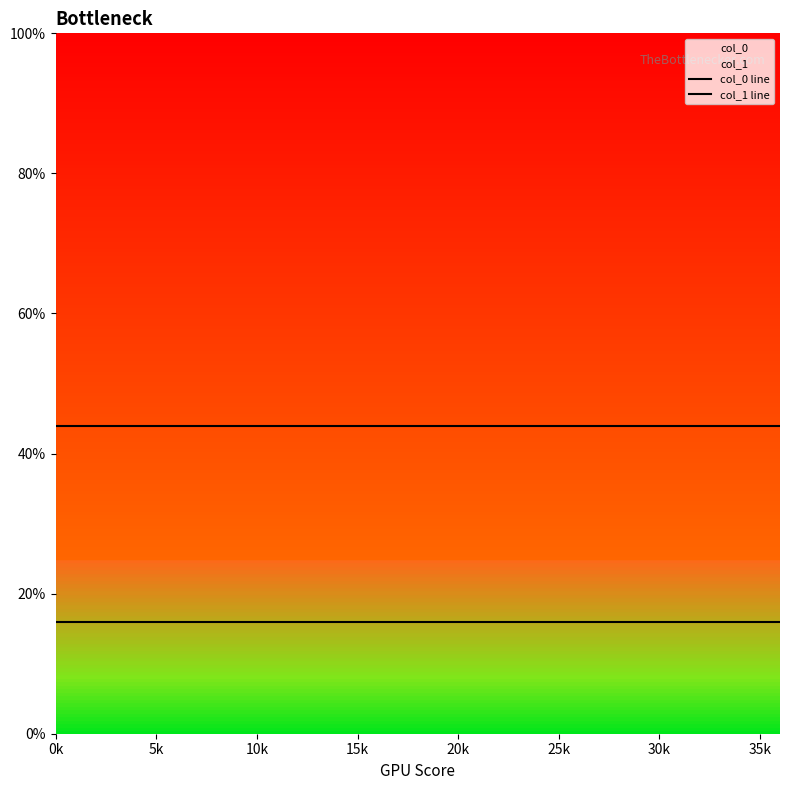

How many lines are shown in the chart?

2